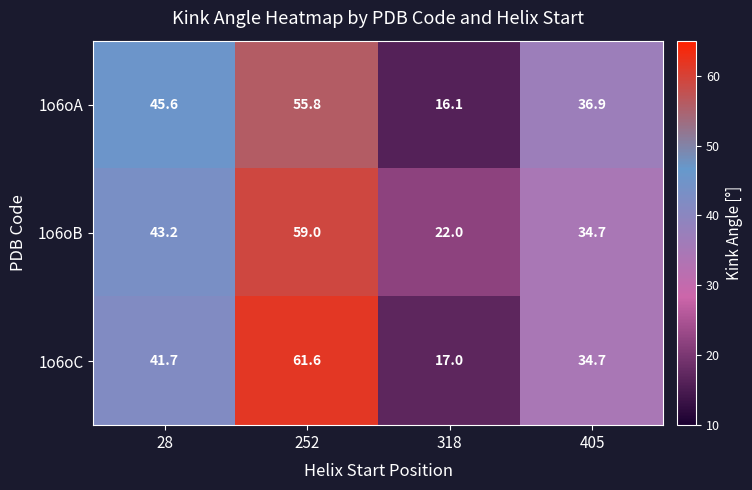

Reading left to right, list all the values displayed in this chart.

1o6oA: 45.6	55.8	16.1	36.9
1o6oB: 43.2	59.0	22.0	34.7
1o6oC: 41.7	61.6	17.0	34.7